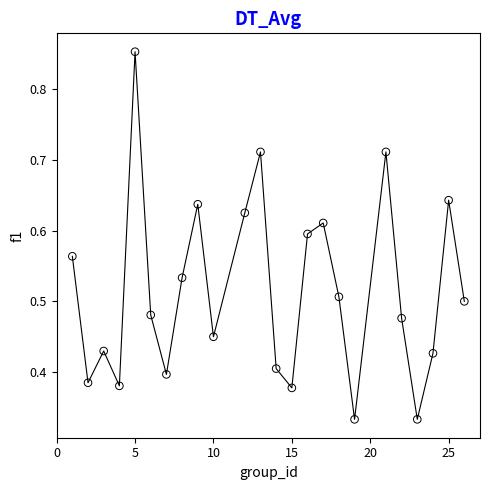

What is the range of X values (max minus min)?

25.0